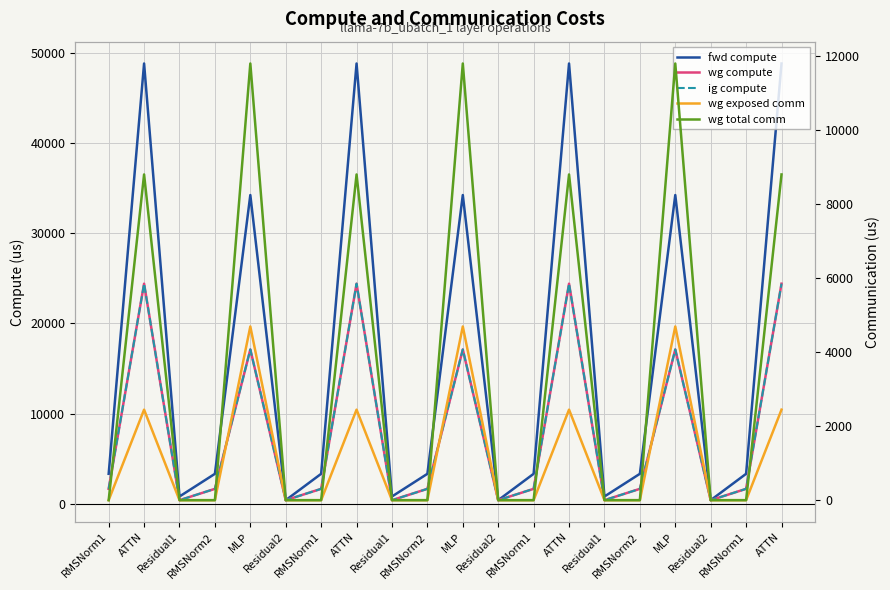

True or false: fwd compute and wg compute intersect in this chart.

False